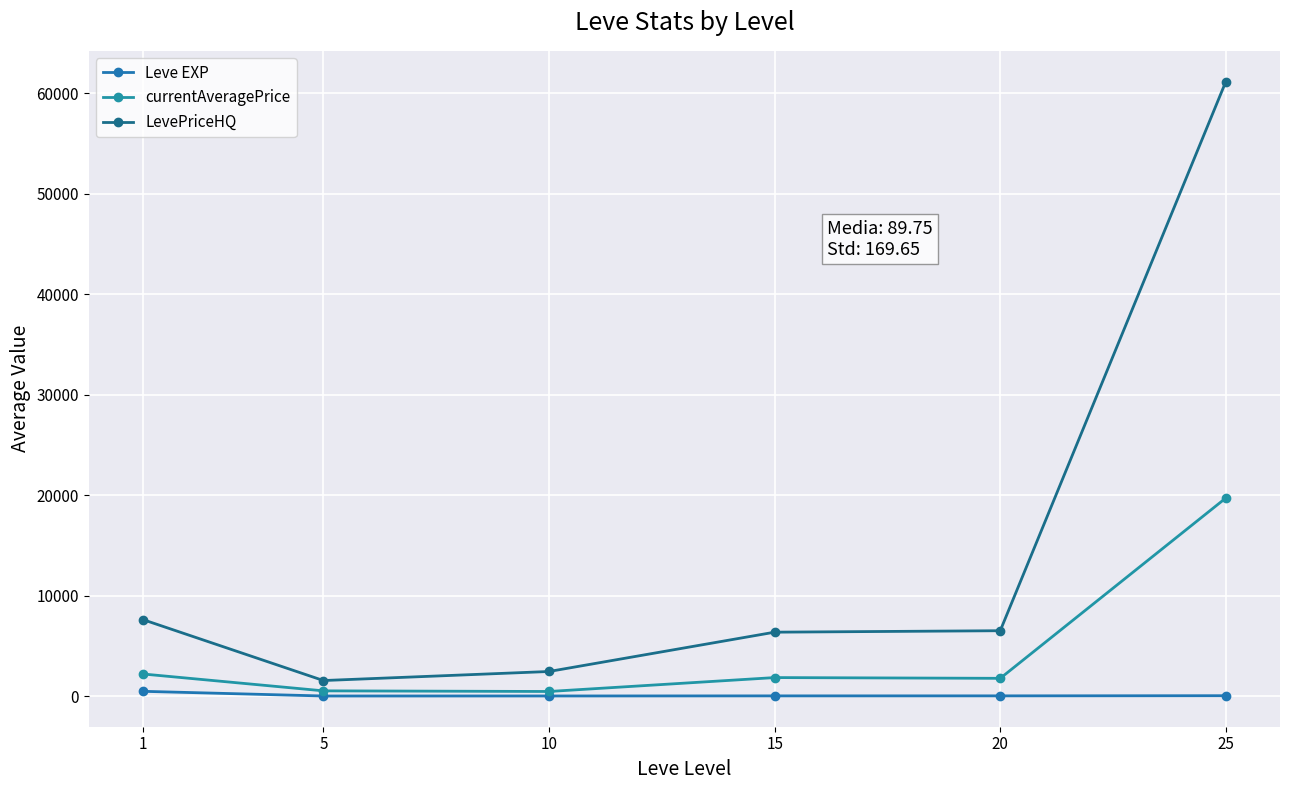

What is the spread (max minus min) of values at 1?

7135.8